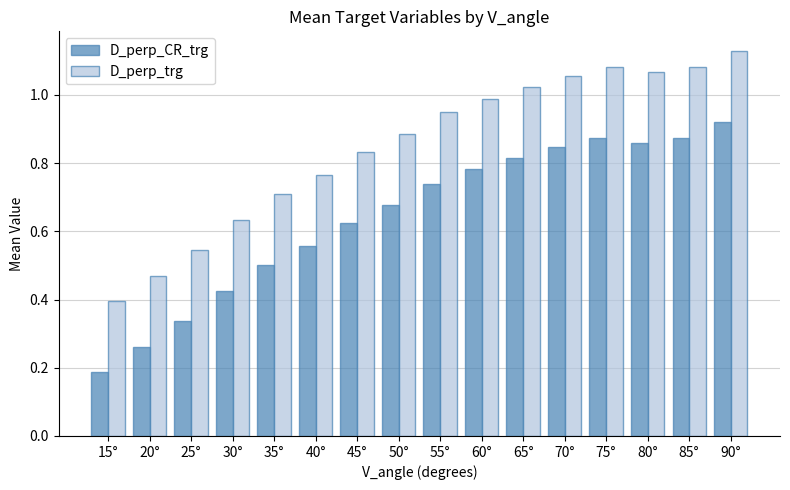

At which category is the sum across all series the highest?

90°